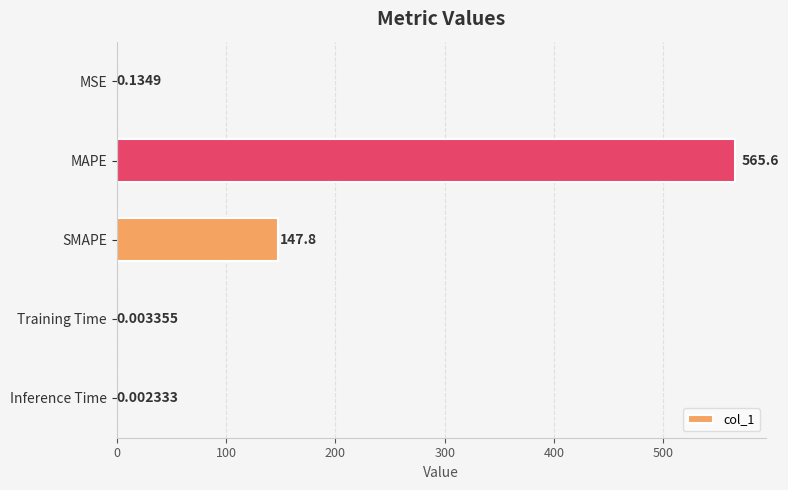

Which label corresponds to the largest value in the chart?

MAPE